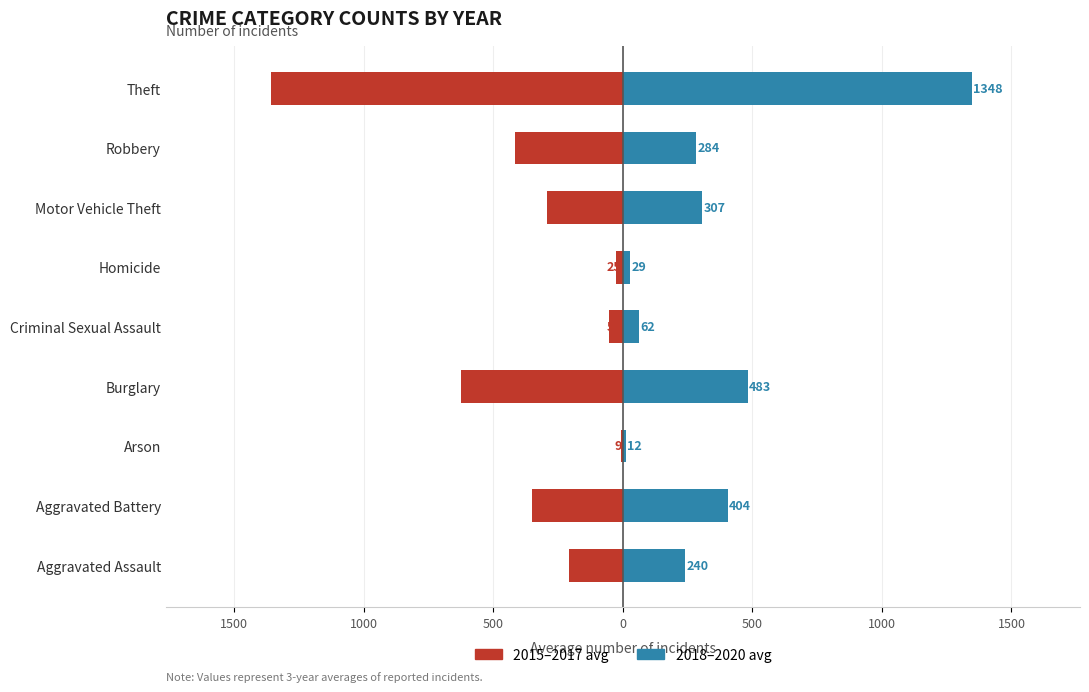

Reading left to right, list all the values displayed in this chart.

2015–2017 avg: -208.0	-350.7	-8.7	-625.3	-52.3	-24.7	-293.0	-417.0	-1357.3
2018–2020 avg: 240.3	404.0	12.0	482.7	61.7	29.3	307.0	283.7	1348.3